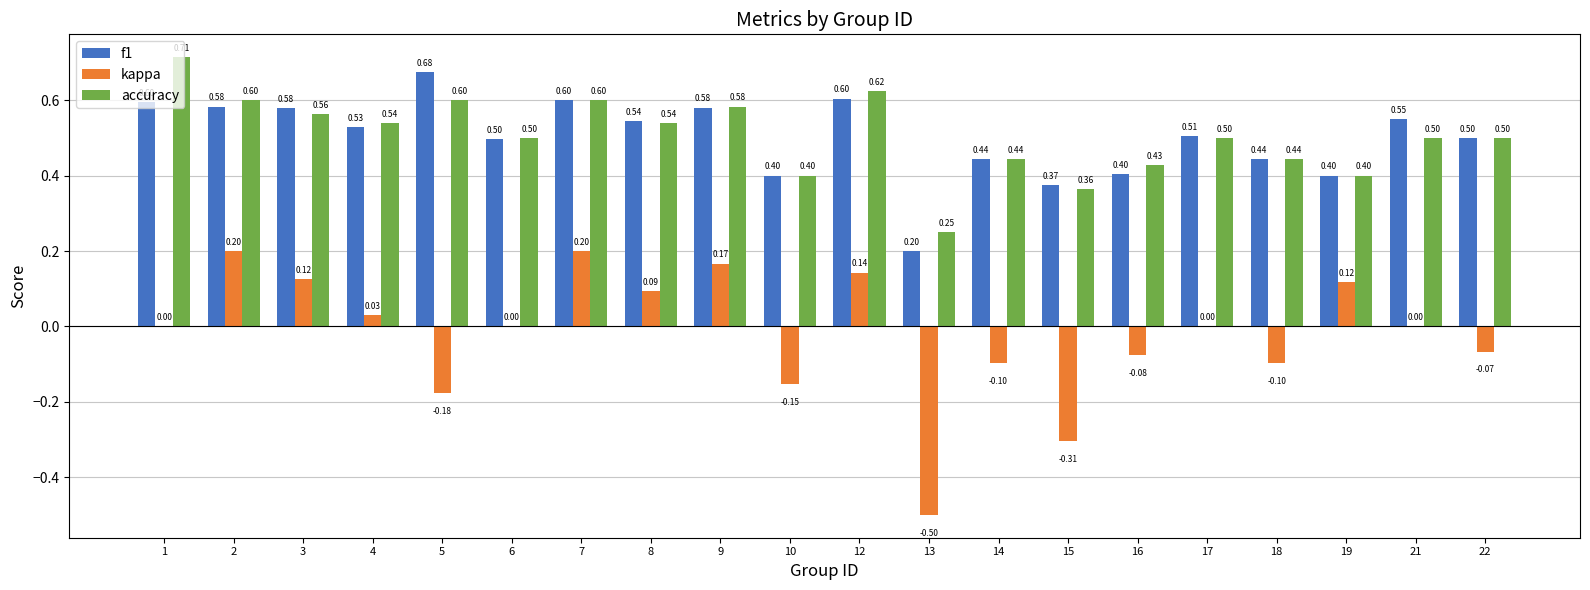

What is the sum of the accuracy values at 3 and 2?

1.2